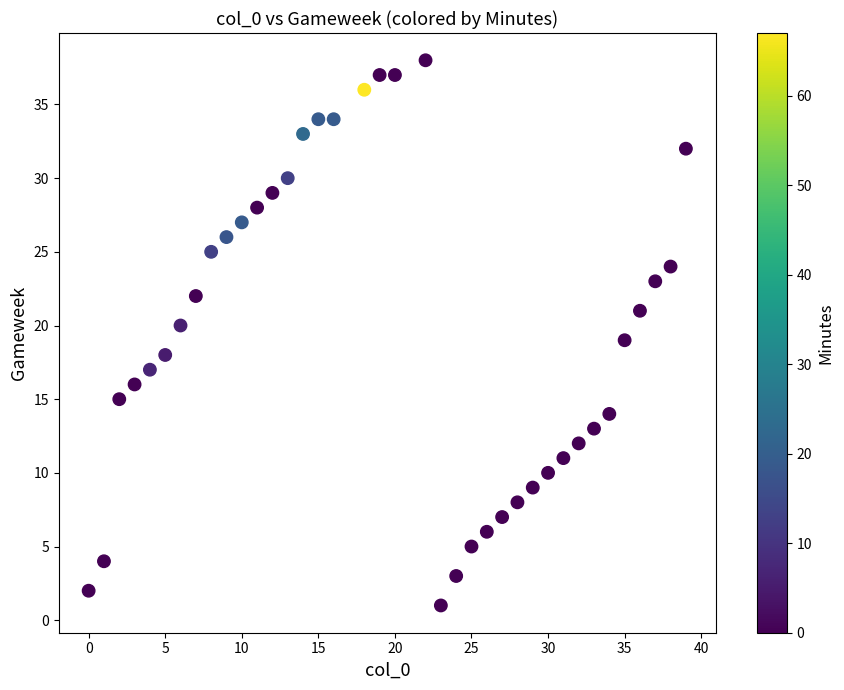

What is the range of X values (max minus min)?

39